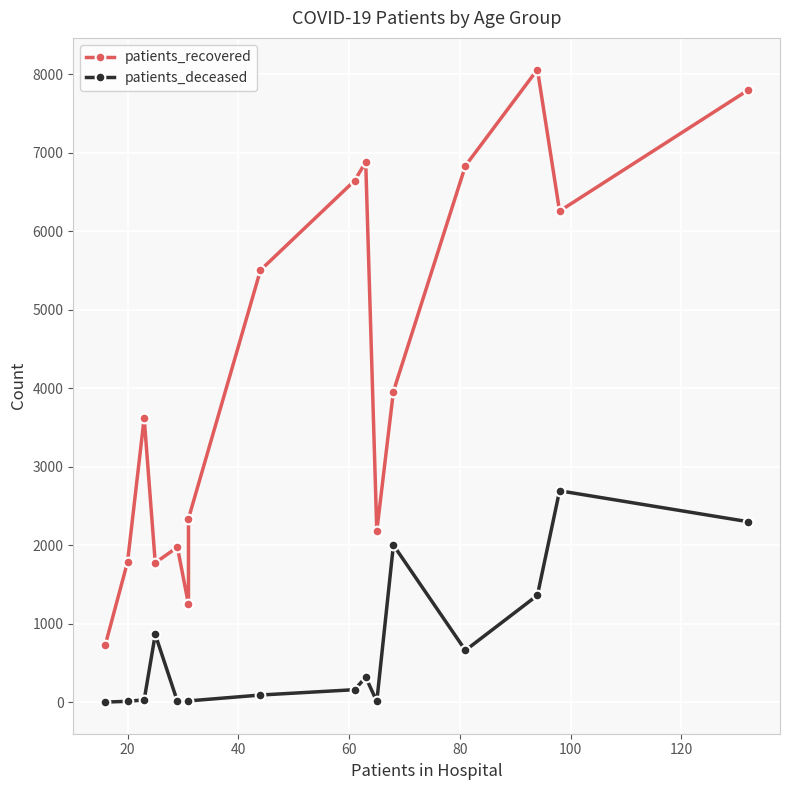

True or false: patients_recovered and patients_deceased cross at least once.

False